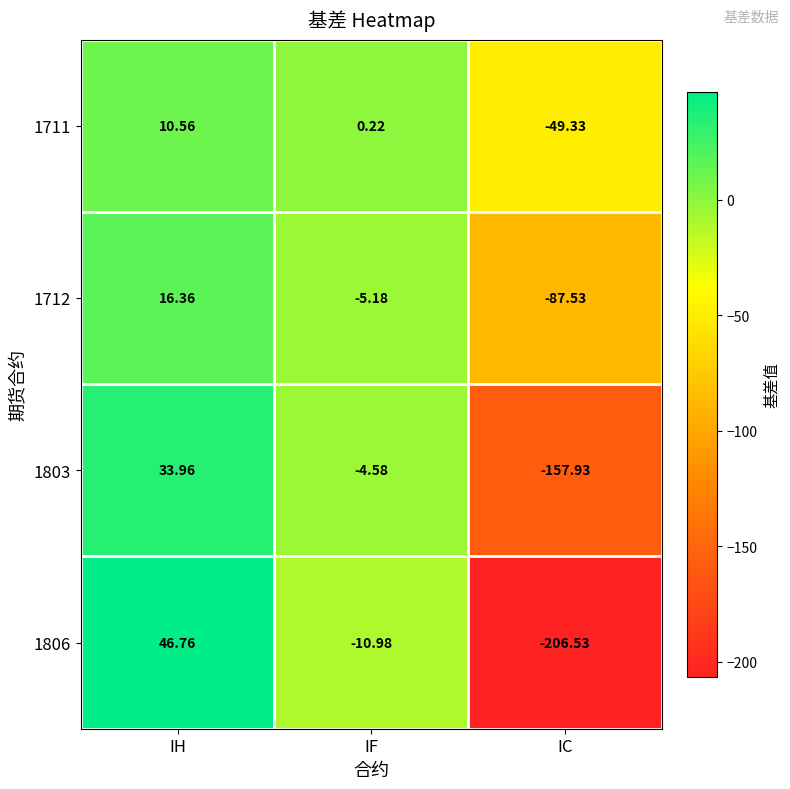

Rank the categories by 1712 value from lowest to highest.

IC, IF, IH